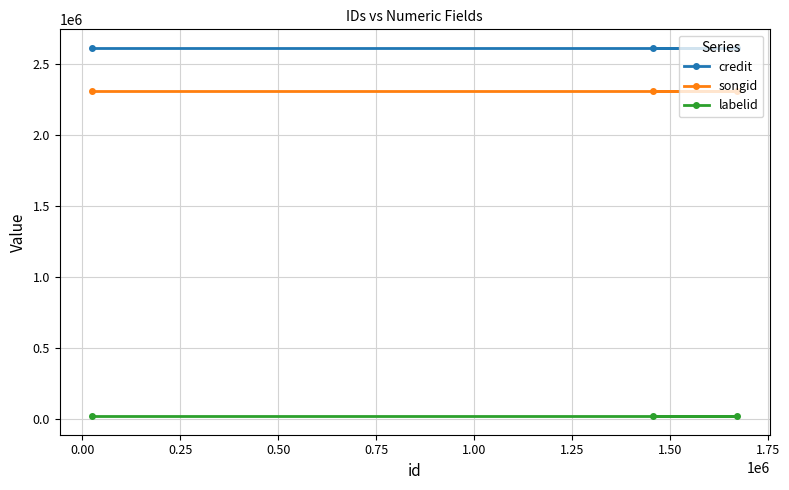

Which series has the largest total across all categories?

credit